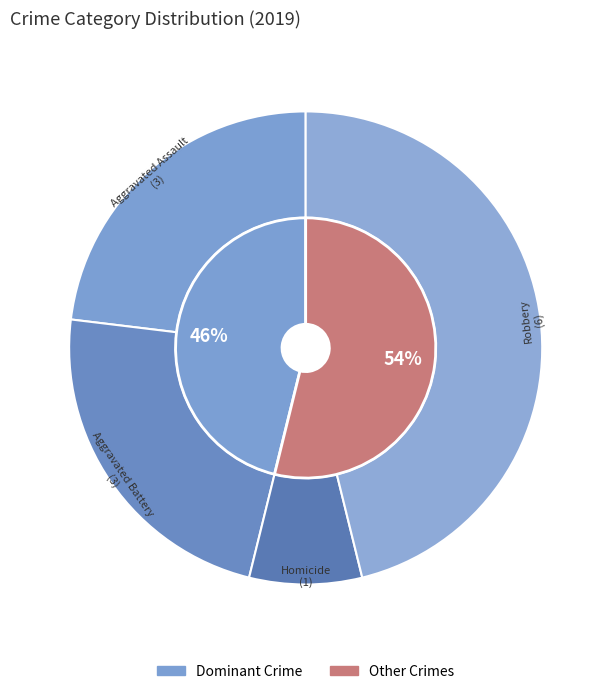

What percentage is the Aggravated Battery slice, to the nearest percent?

23%